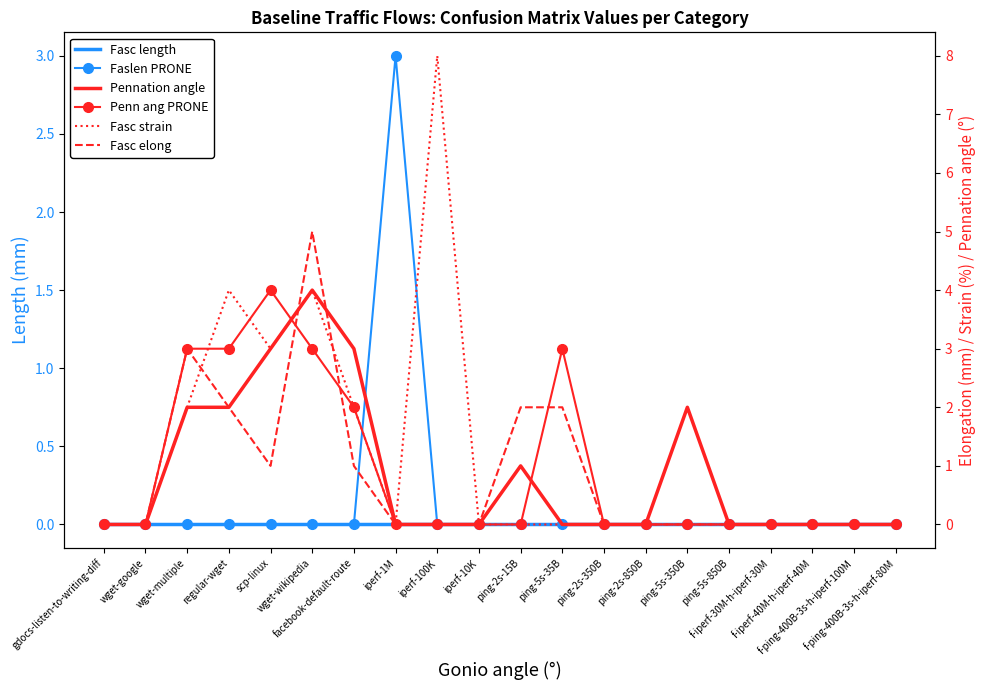

True or false: Pennation angle and Fasc strain cross at least once.

False